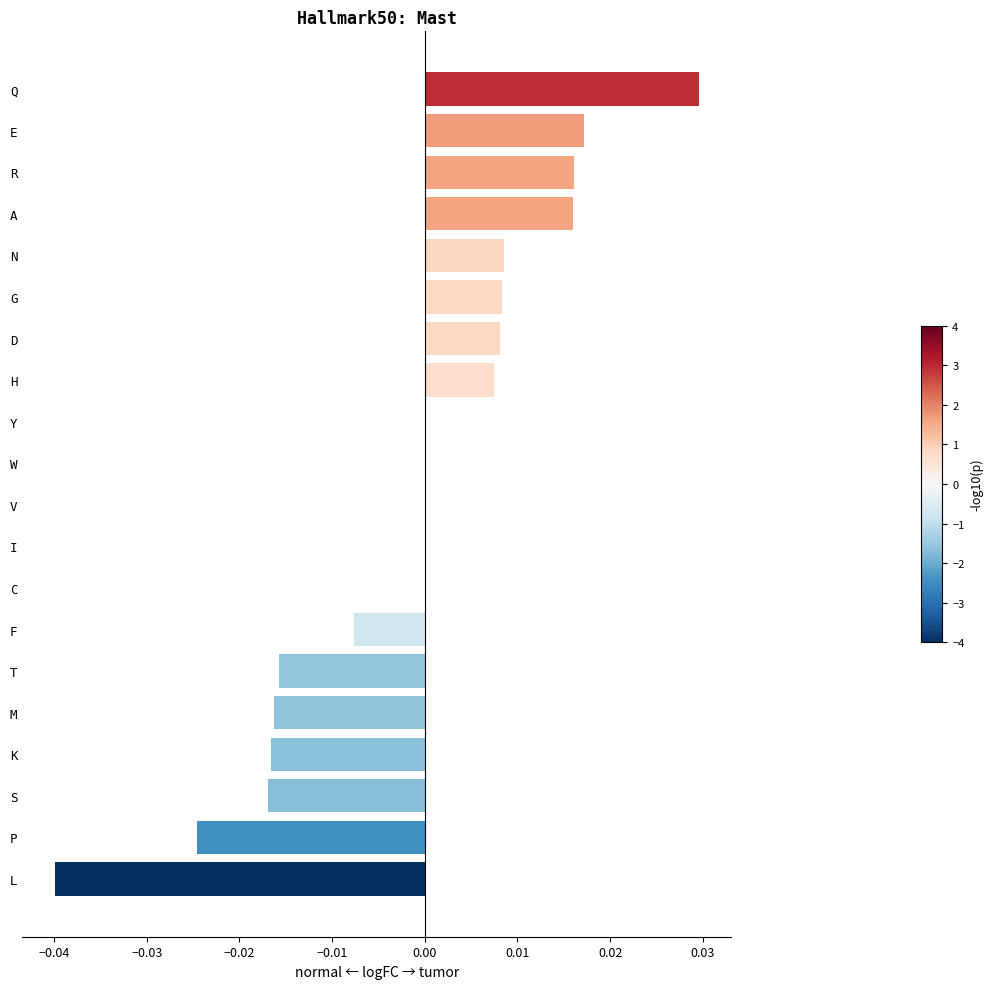

Which label corresponds to the largest value in the chart?

Q